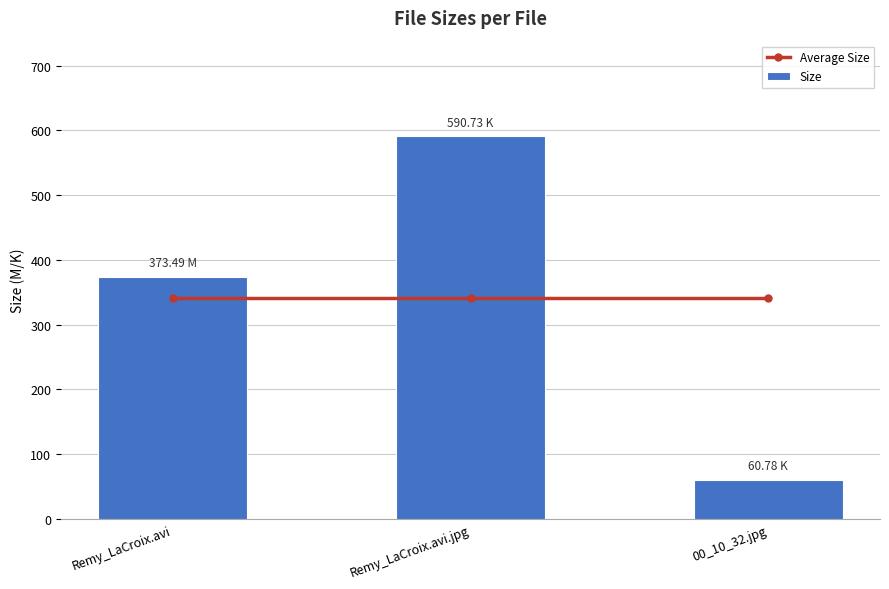

Reading left to right, list all the values displayed in this chart.

Average Size: Remy_LaCroix.avi=341.7	Remy_LaCroix.avi.jpg=341.7	00_10_32.jpg=341.7
Size: Remy_LaCroix.avi=373.5	Remy_LaCroix.avi.jpg=590.7	00_10_32.jpg=60.8